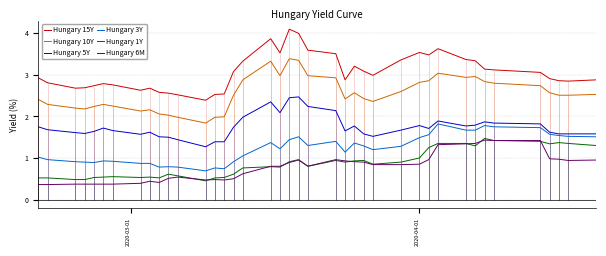

In Hungary 3Y, how many points are lower than both neighbors (excluding endpoints)?

8